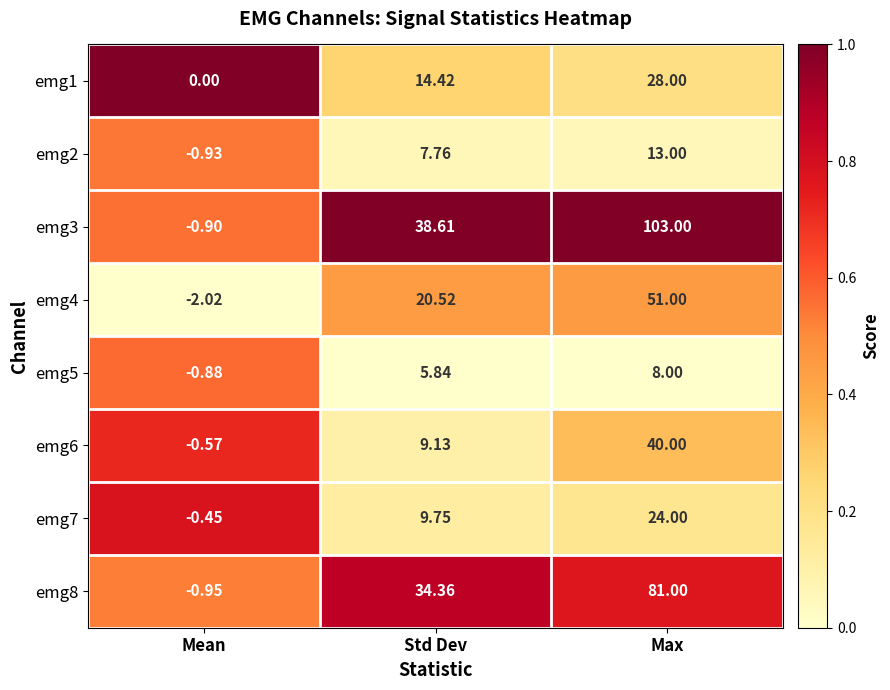

At which category does the chart reach its peak across all series?

Max